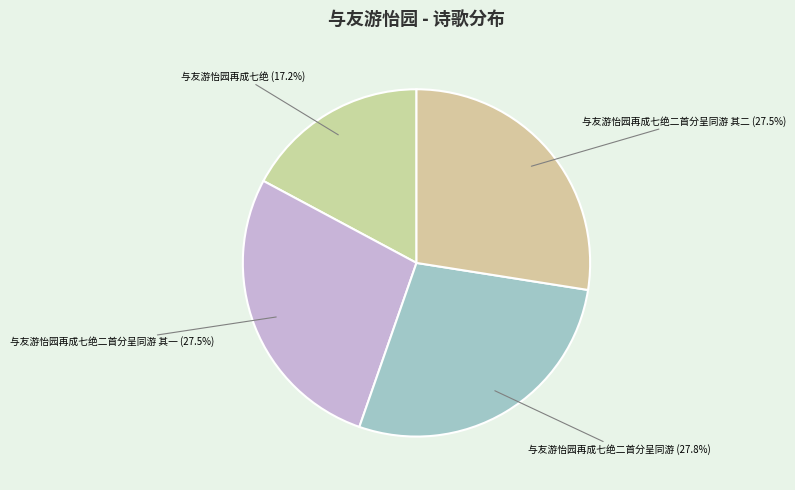

What percentage is the 与友游怡园再成七绝 slice, to the nearest percent?

17%